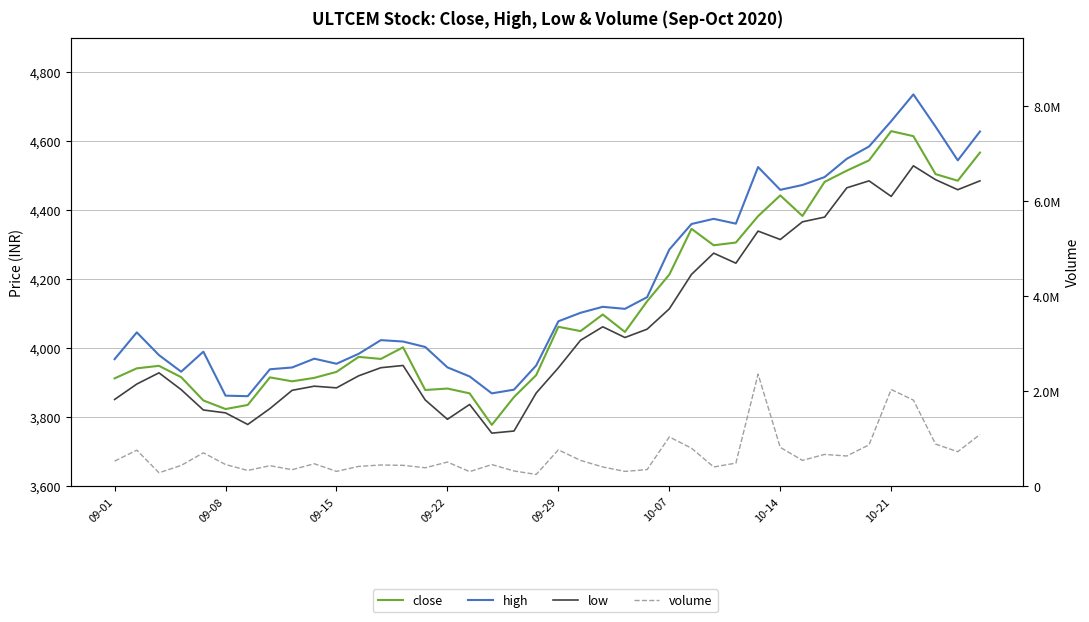

Is the value of close at 18 greater than the value of volume at 22?

No